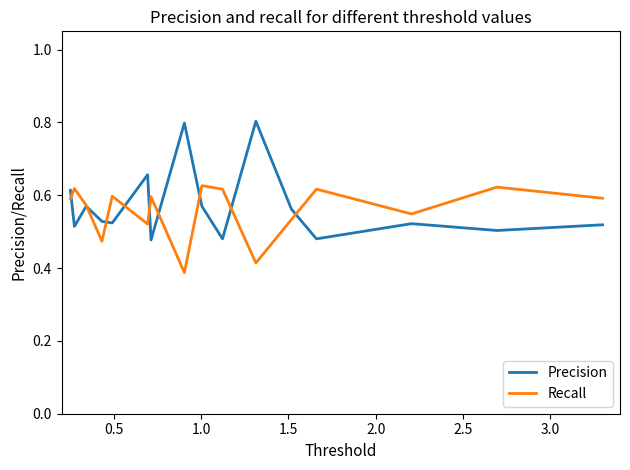

True or false: Recall and Precision intersect in this chart.

True